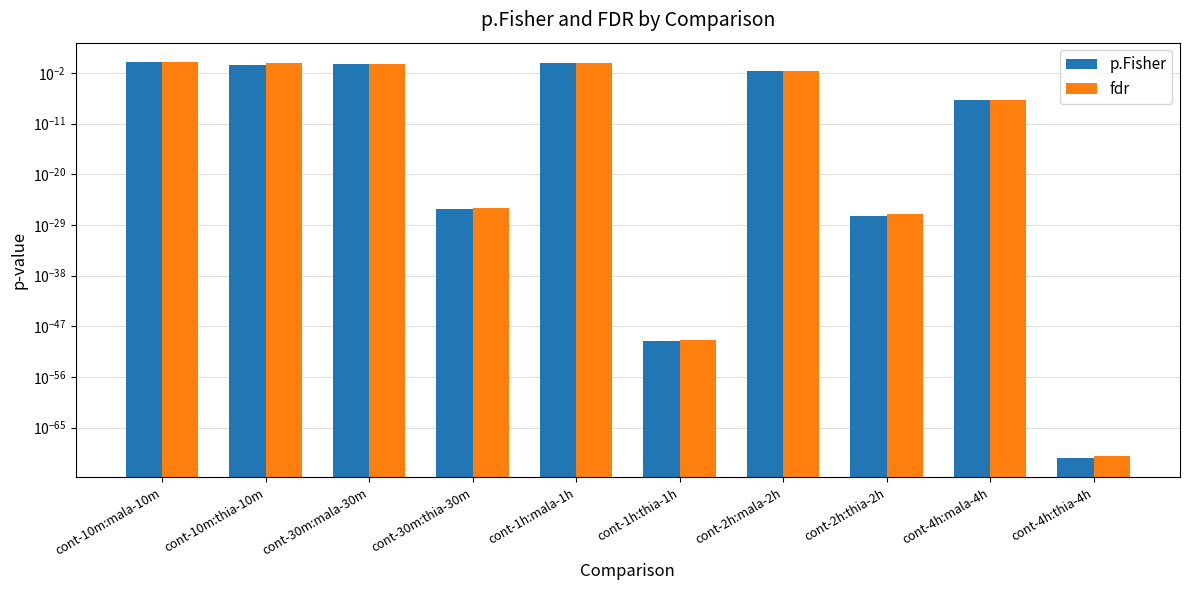

Does the chart contain any negative values?

No